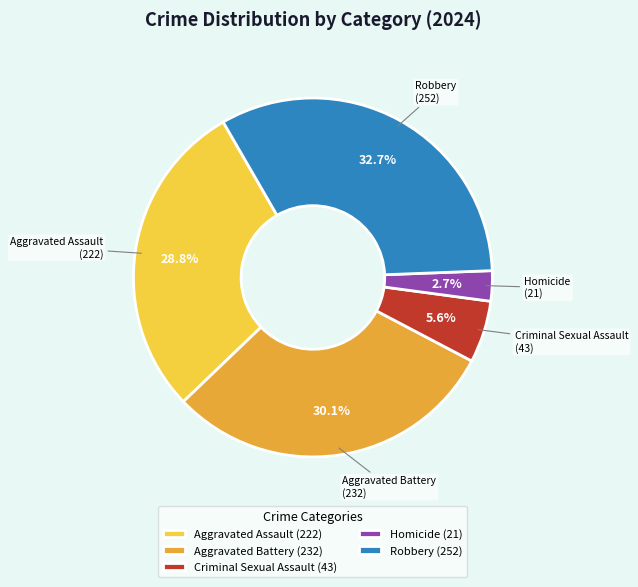

Count the number of slices in the pie.

5